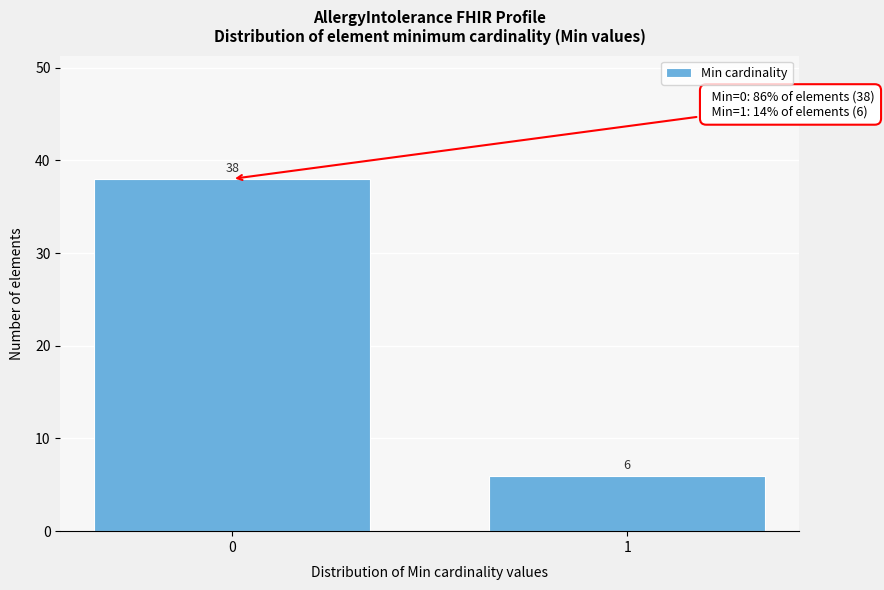

Reading left to right, transcribe all the data shown in this chart.

0=38	1=6